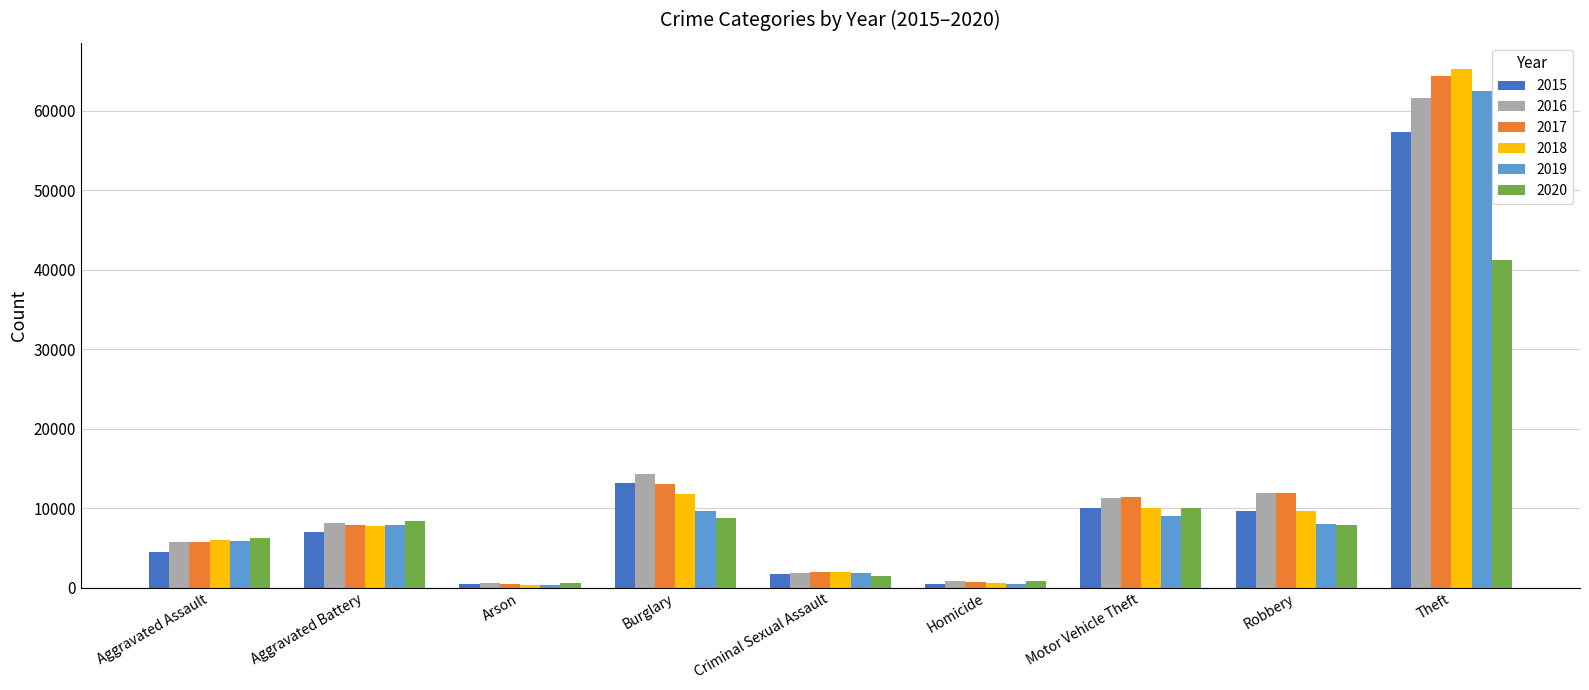

Is it true that 2017 equals 4160 at Aggravated Battery?

False